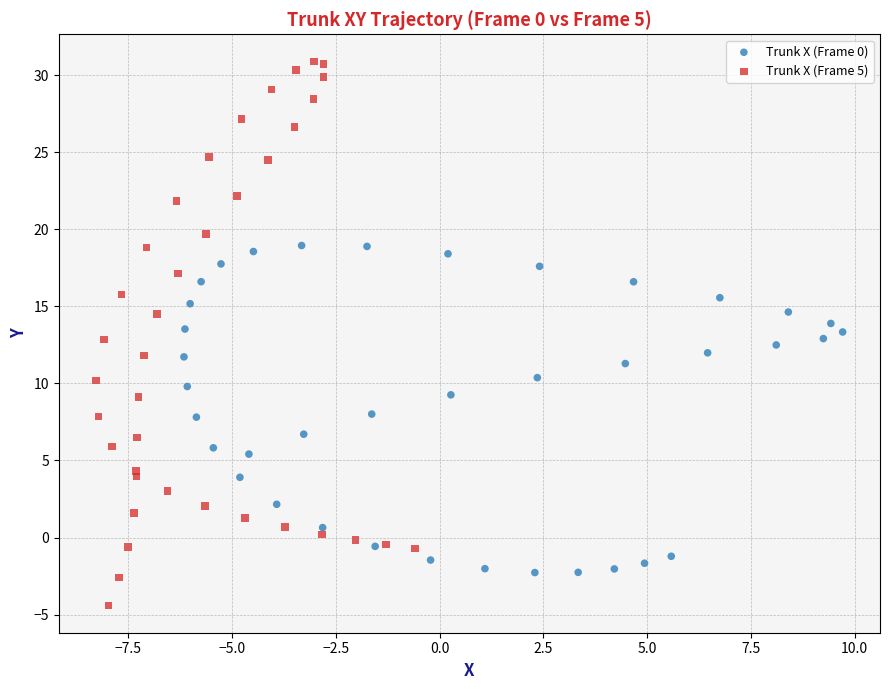

Which series has the largest Y range (max minus min)?

Trunk X (Frame 5)